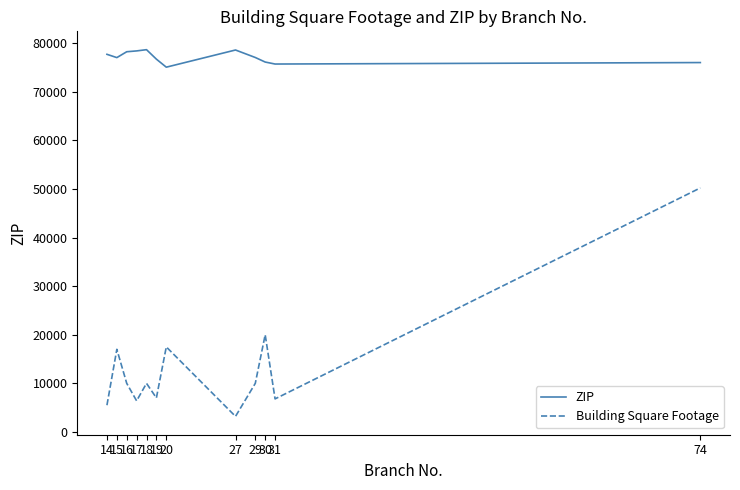

List the series in order of their overall mean, lowest first.

Building Square Footage, ZIP